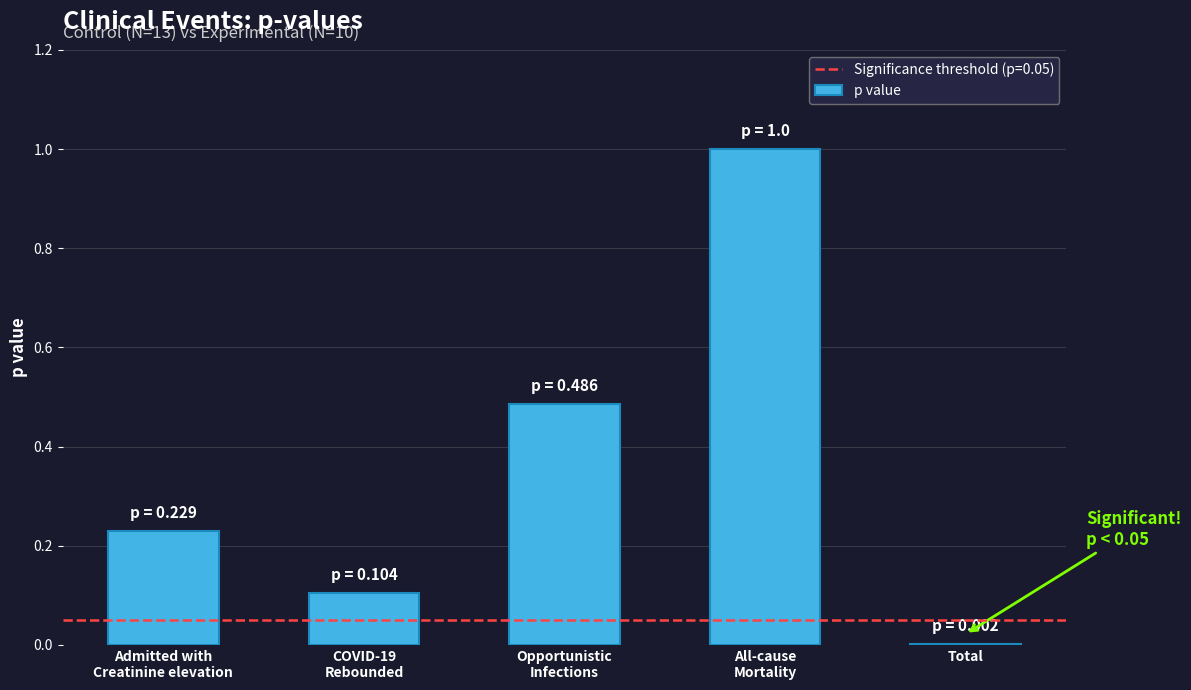

Is it true that the value at Total is 0.0?

True